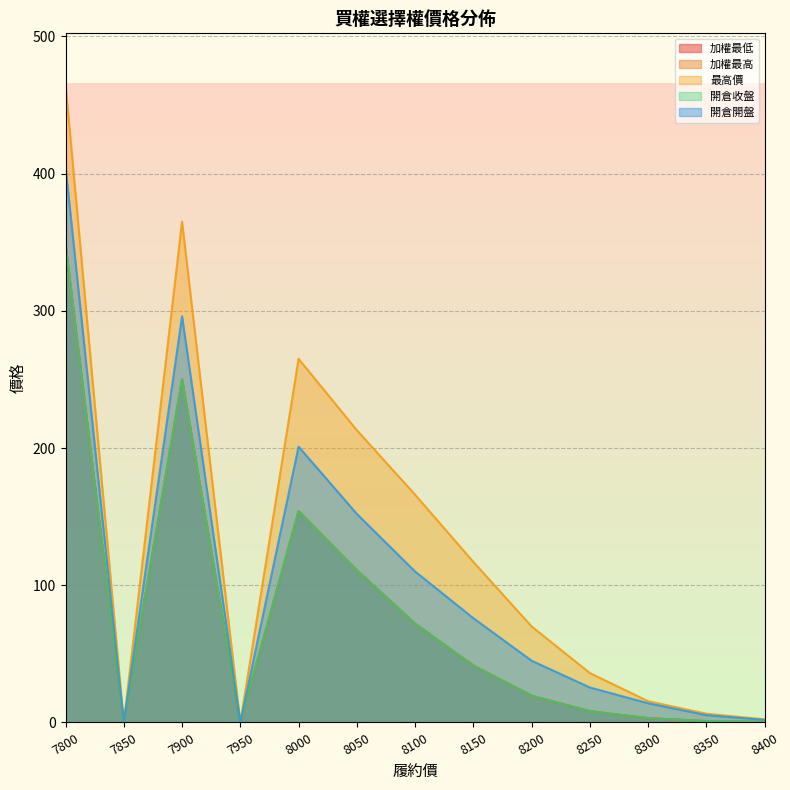

Count the number of data series in this chart.

5